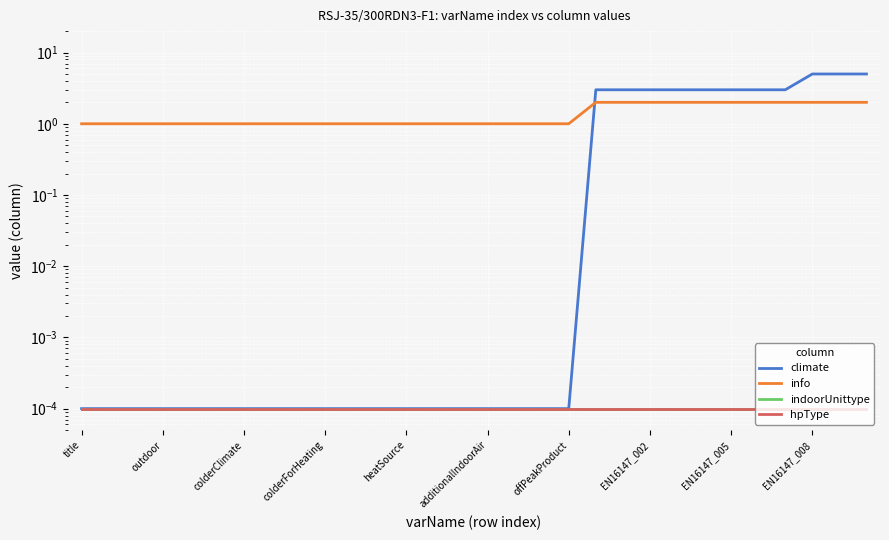

Reading right to left, what are all the values shown in this chart?

climate: 5.0	5.0	5.0	3.0	3.0	3.0	3.0	3.0	3.0	3.0	3.0	0.0	0.0	0.0	0.0	0.0	0.0	0.0	0.0	0.0	0.0	0.0	0.0	0.0	0.0	0.0	0.0	0.0	0.0	0.0
info: 2.0	2.0	2.0	2.0	2.0	2.0	2.0	2.0	2.0	2.0	2.0	1.0	1.0	1.0	1.0	1.0	1.0	1.0	1.0	1.0	1.0	1.0	1.0	1.0	1.0	1.0	1.0	1.0	1.0	1.0
indoorUnittype: 0.0	0.0	0.0	0.0	0.0	0.0	0.0	0.0	0.0	0.0	0.0	0.0	0.0	0.0	0.0	0.0	0.0	0.0	0.0	0.0	0.0	0.0	0.0	0.0	0.0	0.0	0.0	0.0	0.0	0.0
hpType: 0.0	0.0	0.0	0.0	0.0	0.0	0.0	0.0	0.0	0.0	0.0	0.0	0.0	0.0	0.0	0.0	0.0	0.0	0.0	0.0	0.0	0.0	0.0	0.0	0.0	0.0	0.0	0.0	0.0	0.0